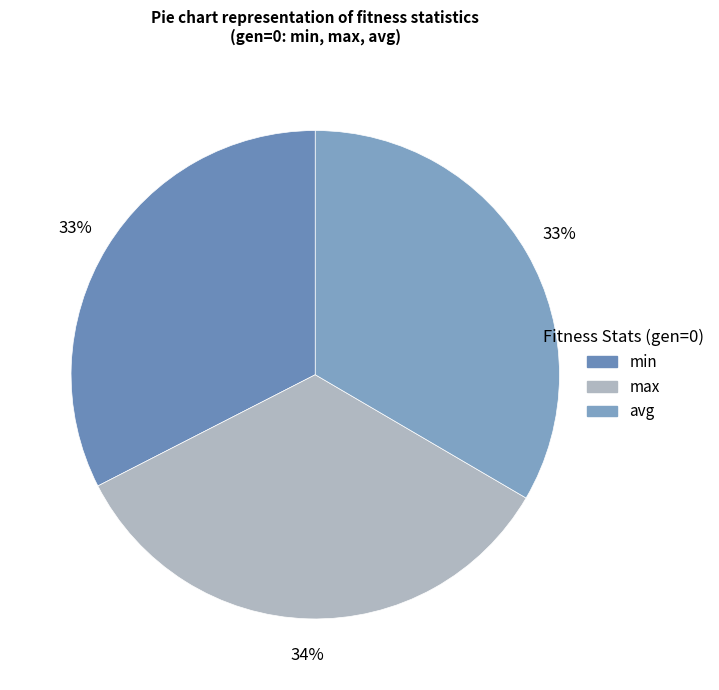

Is it true that avg is 44% of the pie?

False